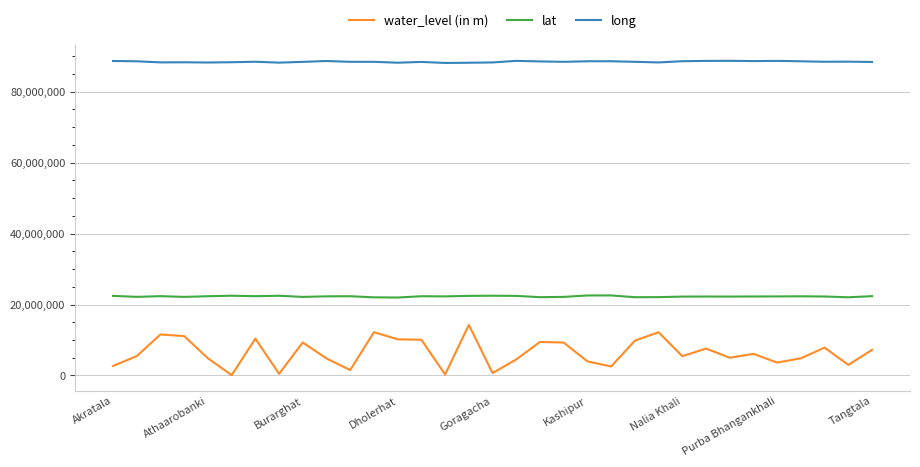

True or false: long and lat cross at least once.

False